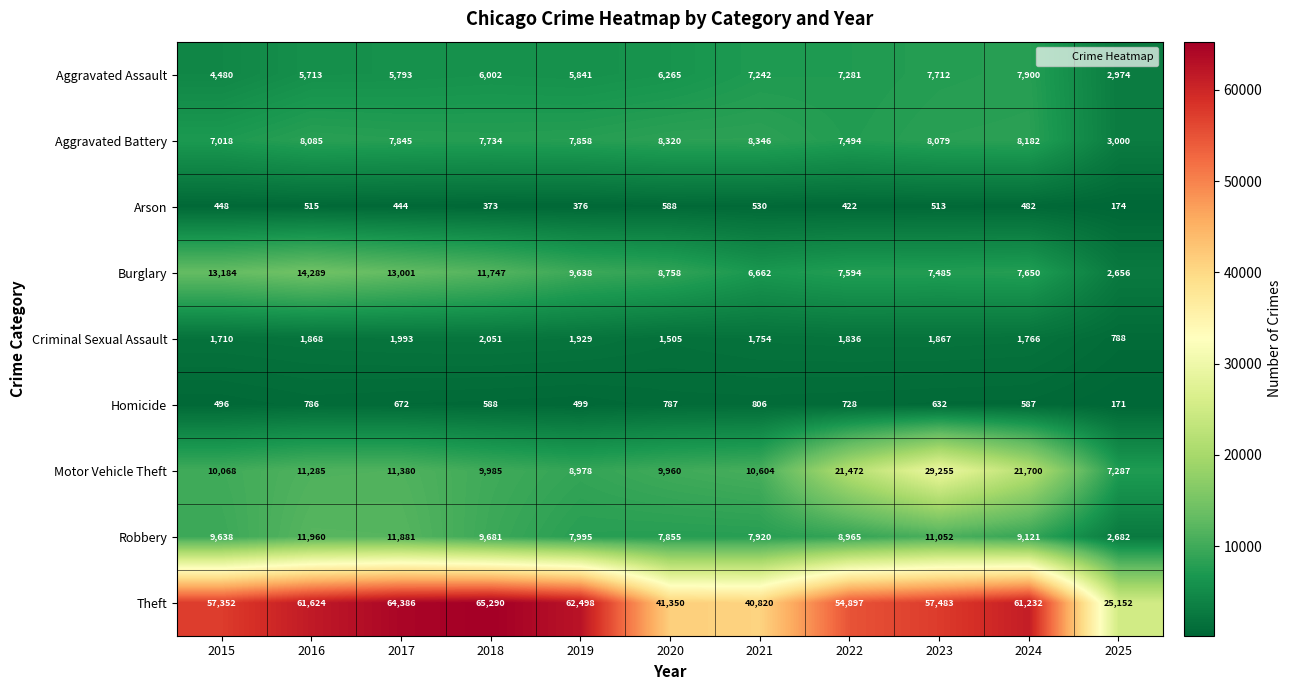

Which label corresponds to the largest value in the chart?

2018